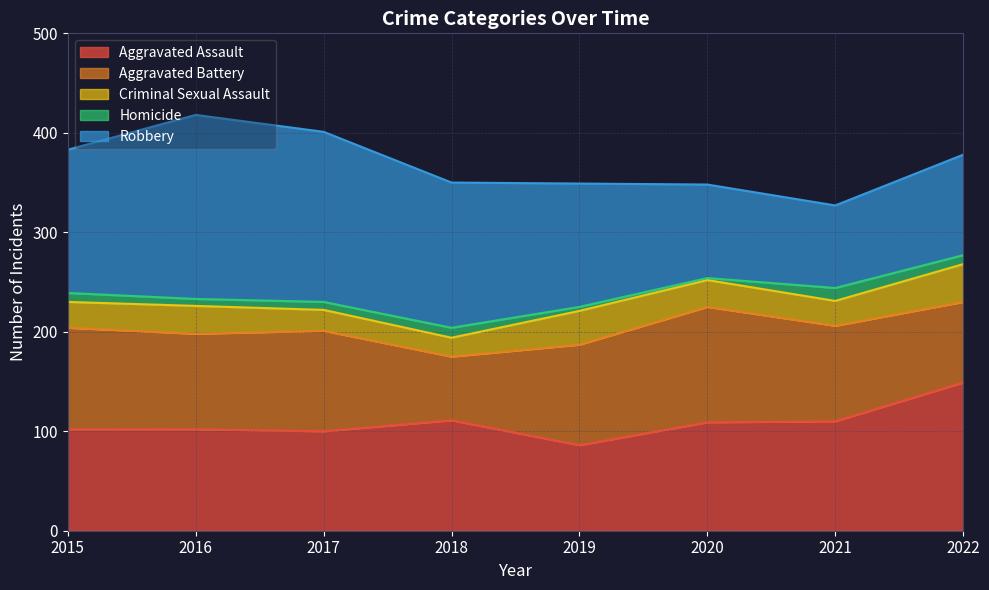

Rank the series by their maximum value, from lowest to highest.

Homicide, Criminal Sexual Assault, Aggravated Battery, Aggravated Assault, Robbery